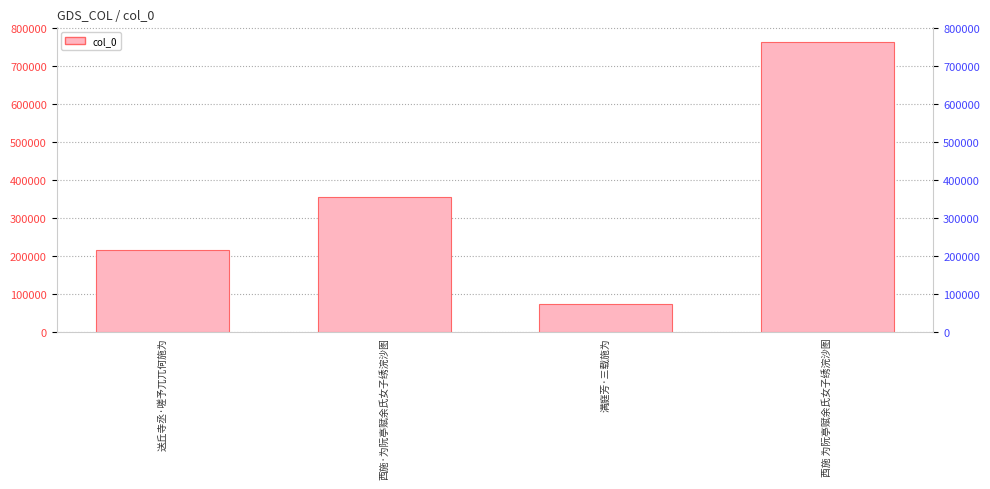

How many bars are there in total?

4